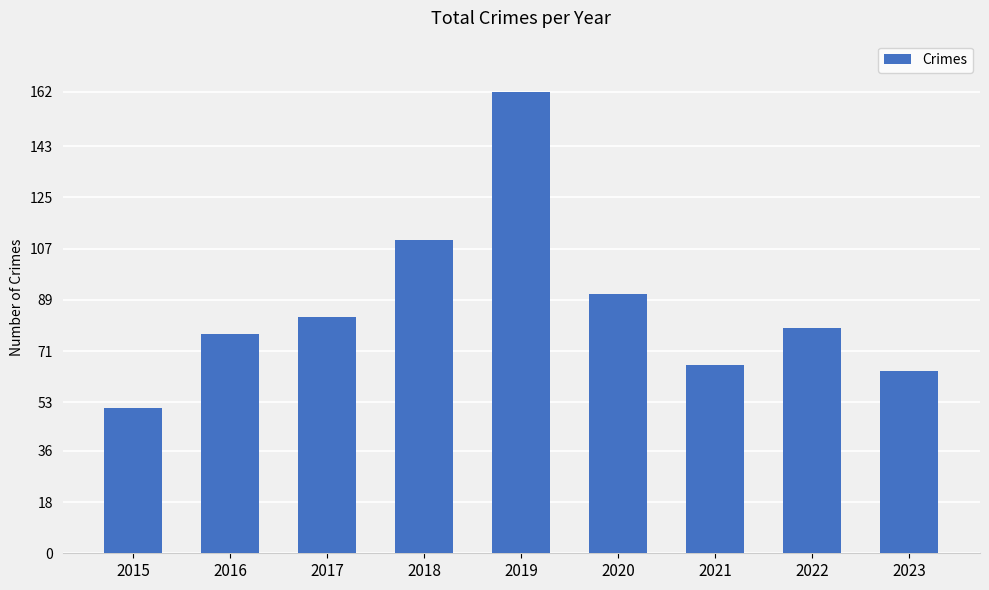

How many values are below 79?

4